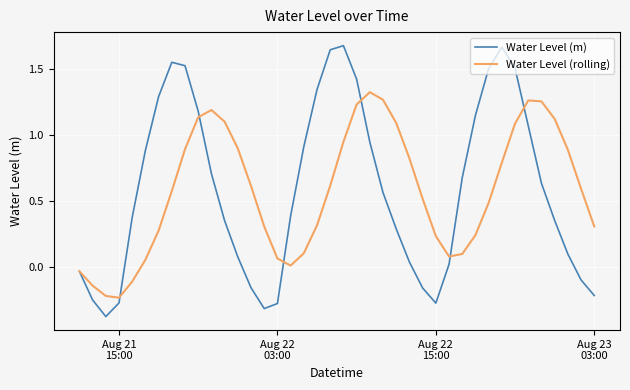

Which series has the largest range (max minus min)?

Water Level (m)